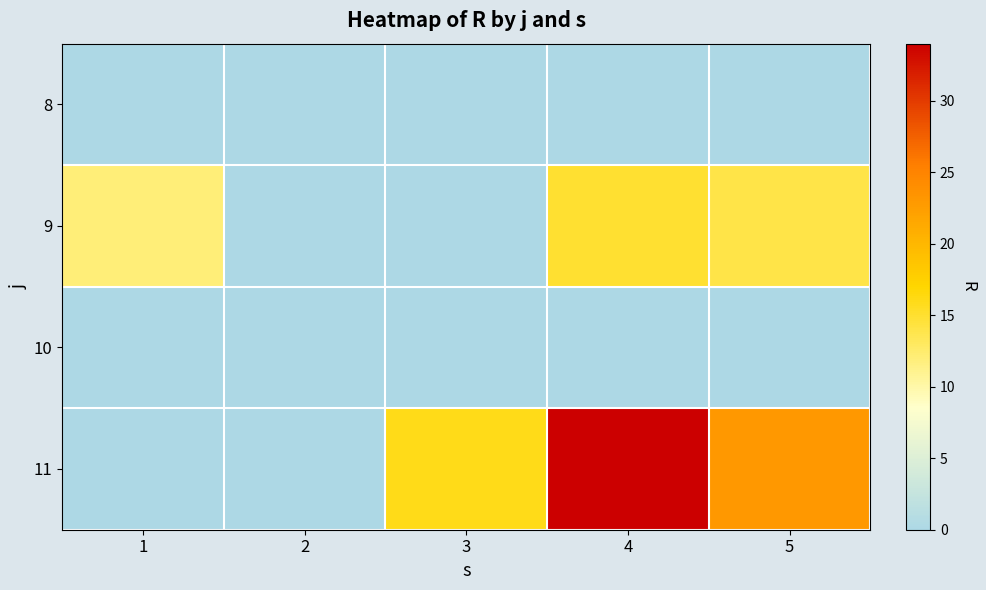

What is the greatest value displayed?

34